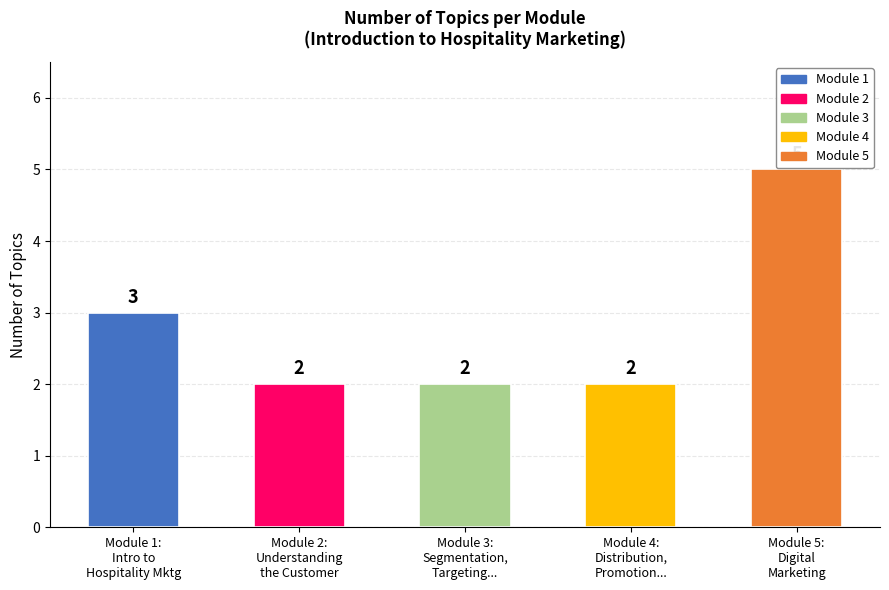

How many data points does each series have?

5